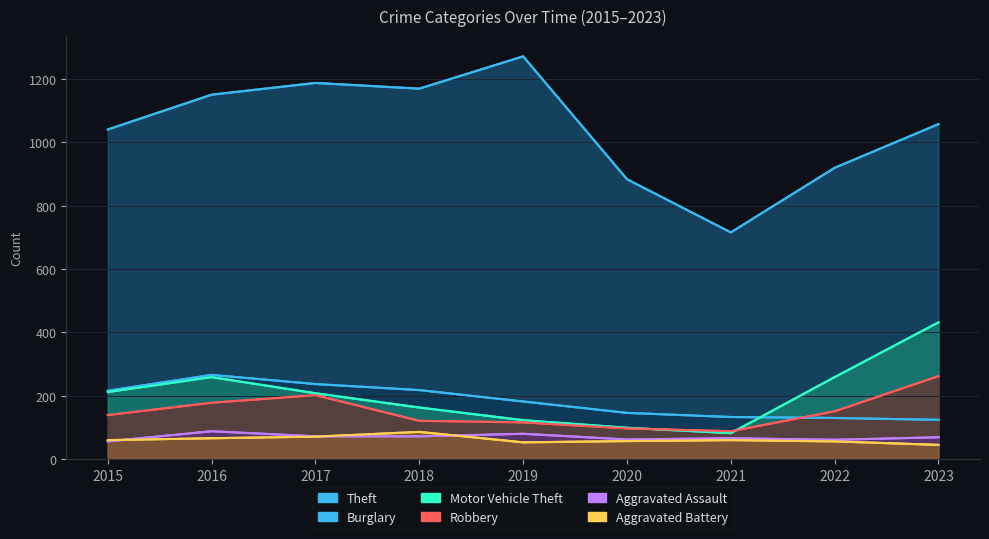

What is the difference between the second highest and minimum values in the Robbery series?

114